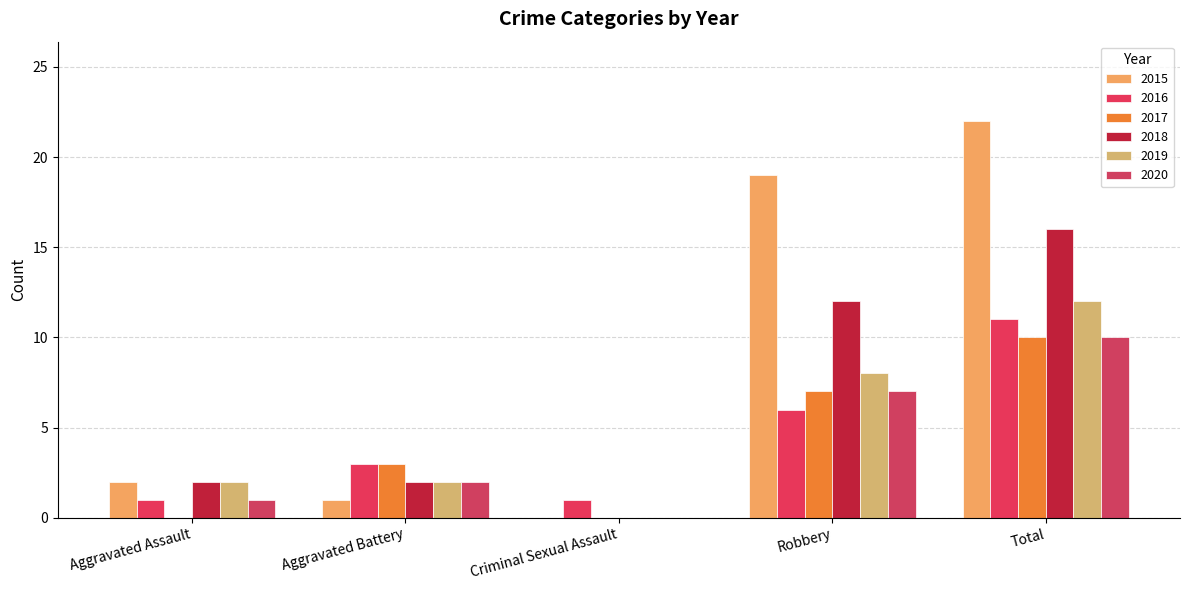

How many data points does each series have?

5